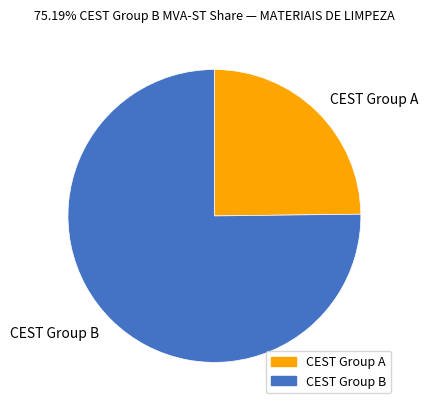

The CEST Group A slice represents 25% of the pie. True or false?

True